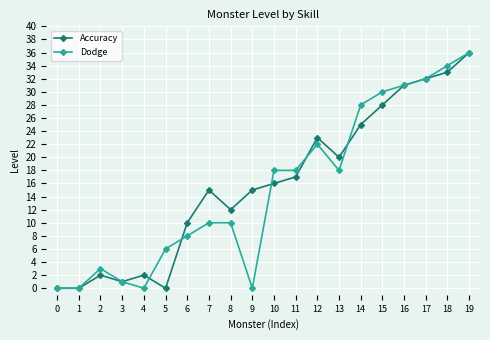

Does the chart display data point markers on the line(s)?

Yes